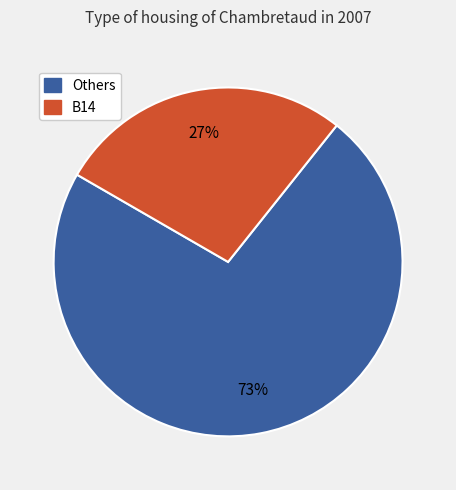

How many slices are in this pie chart?

2